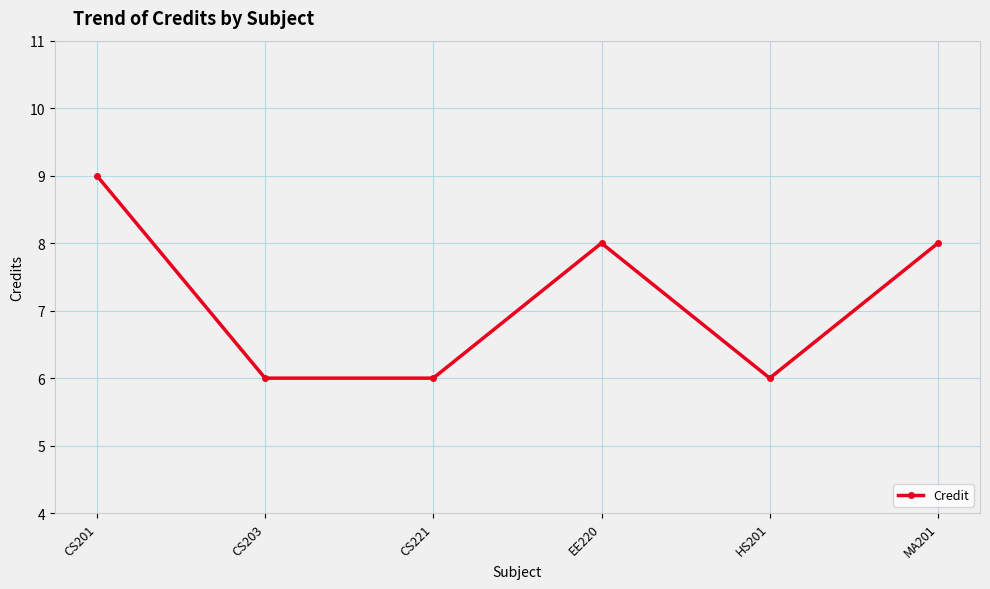

What is the greatest value displayed?

9